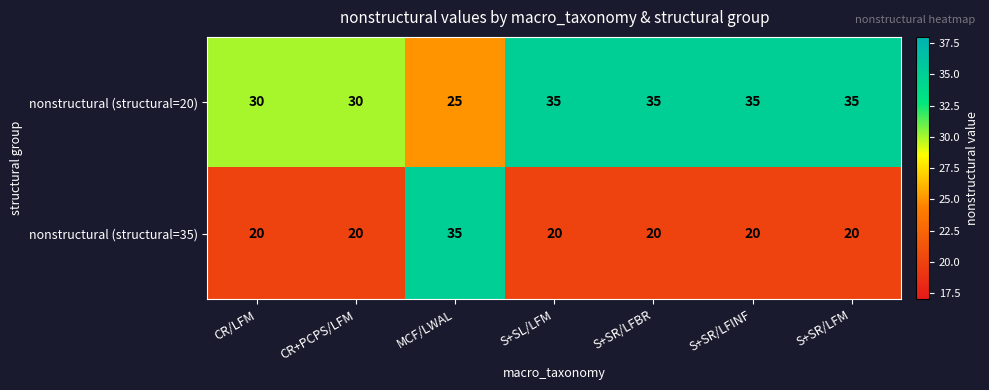

Rank the series at CR/LFM from lowest to highest value.

nonstructural (structural=35), nonstructural (structural=20)